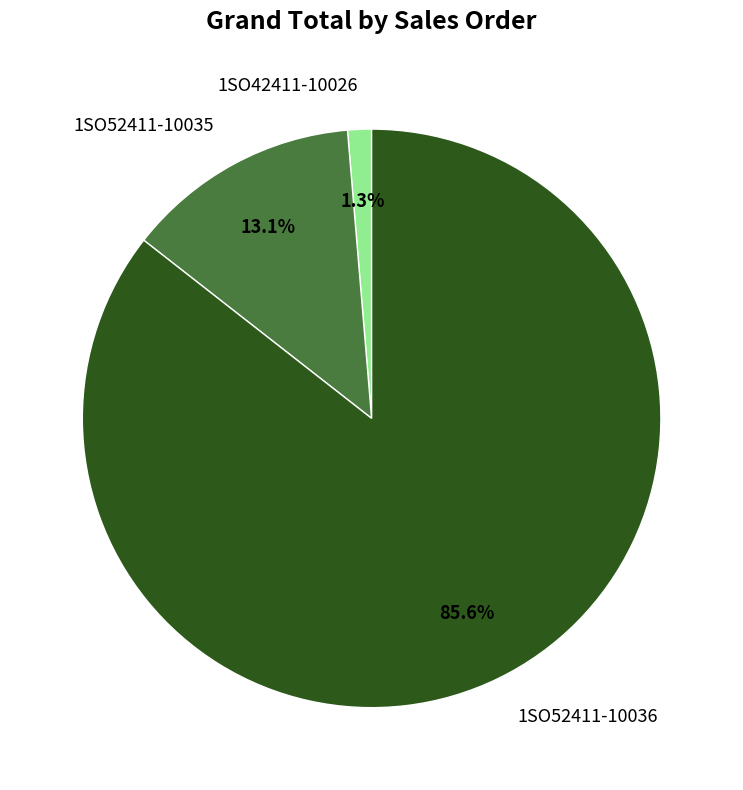

To the nearest percent, what is the difference between the 1SO52411-10035 and 1SO42411-10026 slice percentages?

12%